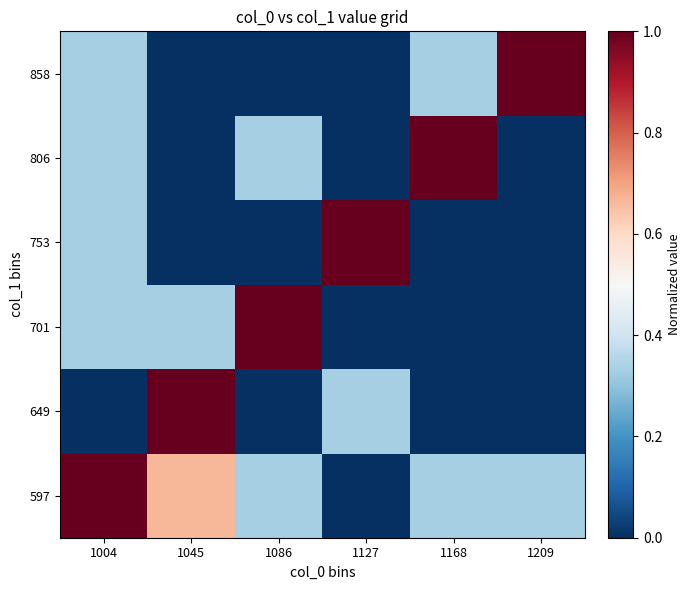

How many series are shown in this chart?

6